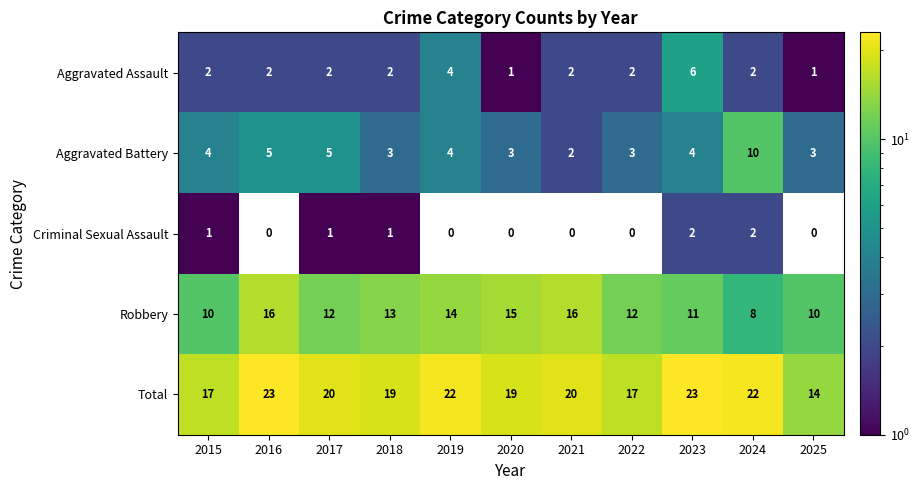

What is the sum of all Robbery values?

137